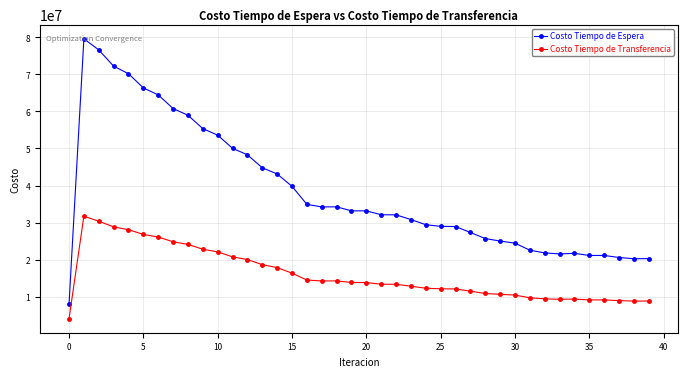

How many lines are shown in the chart?

2